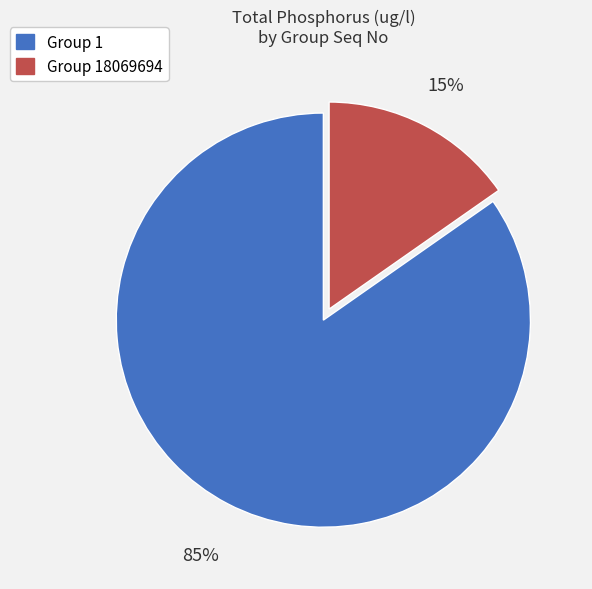

Do Group 18069694 and Group 1 together represent more than half of the pie?

Yes